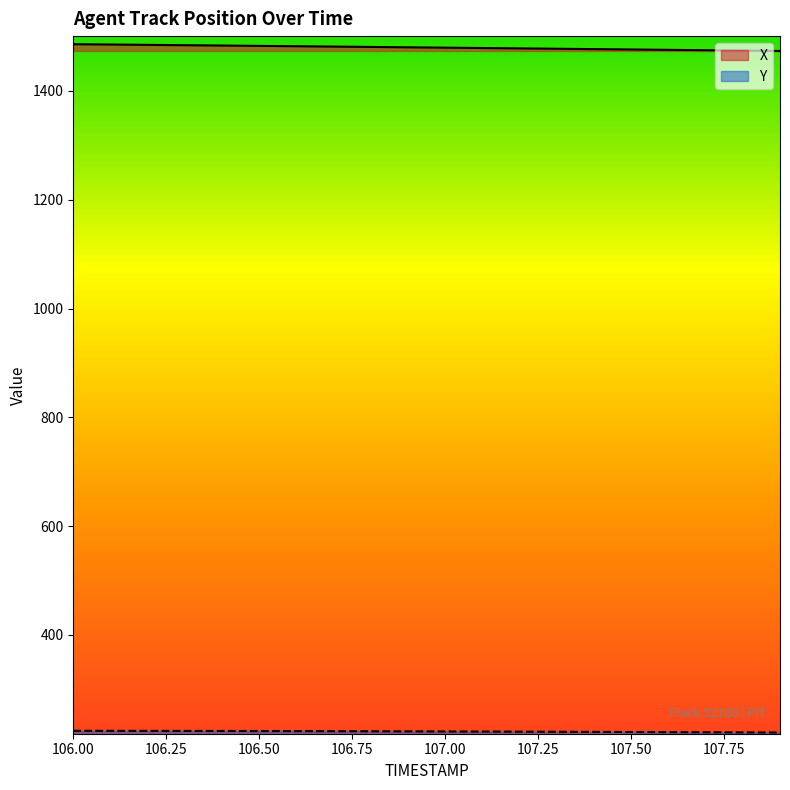

What position from the right is 106.7?

13